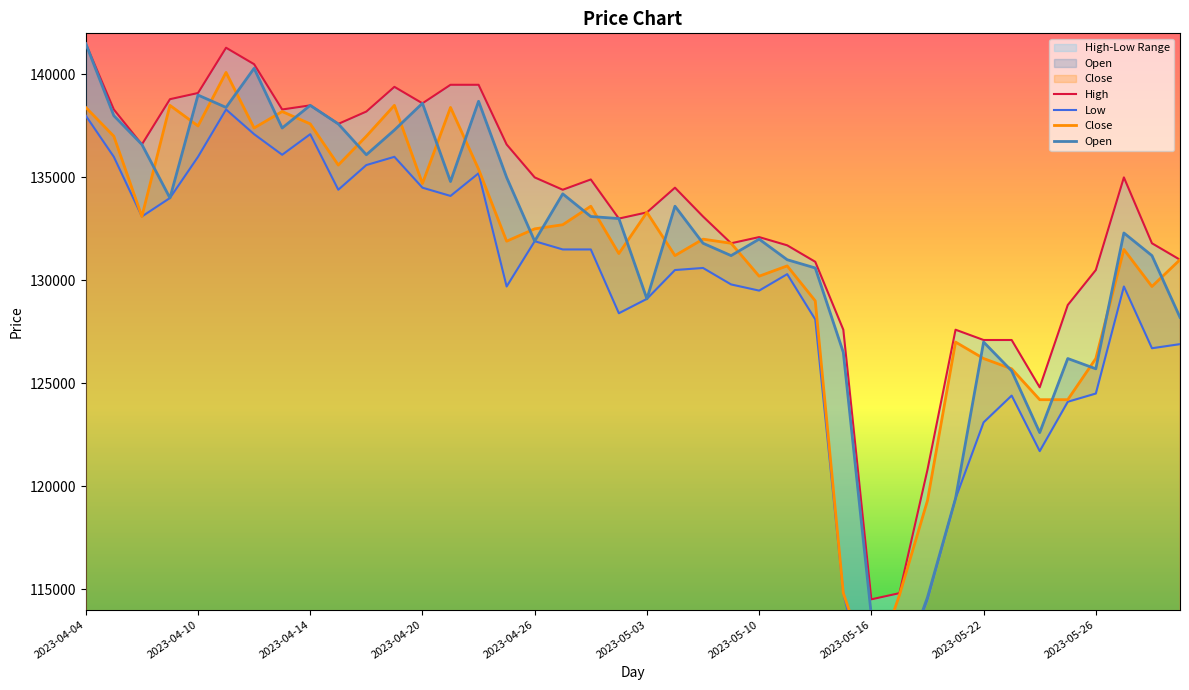

Which series has the widest spread of values?

Open